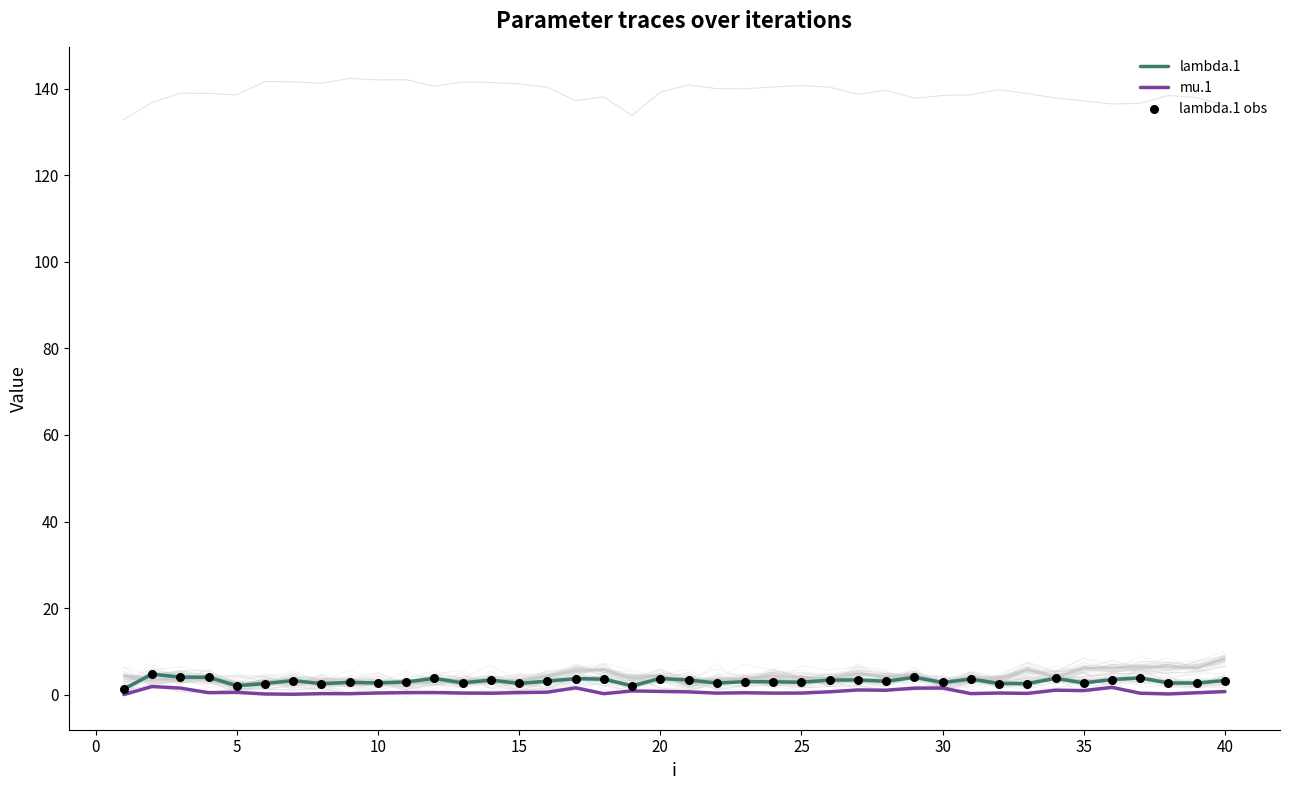

Is the value of lambda.1 obs at 15 greater than the value of lambda.1 at 26?

No